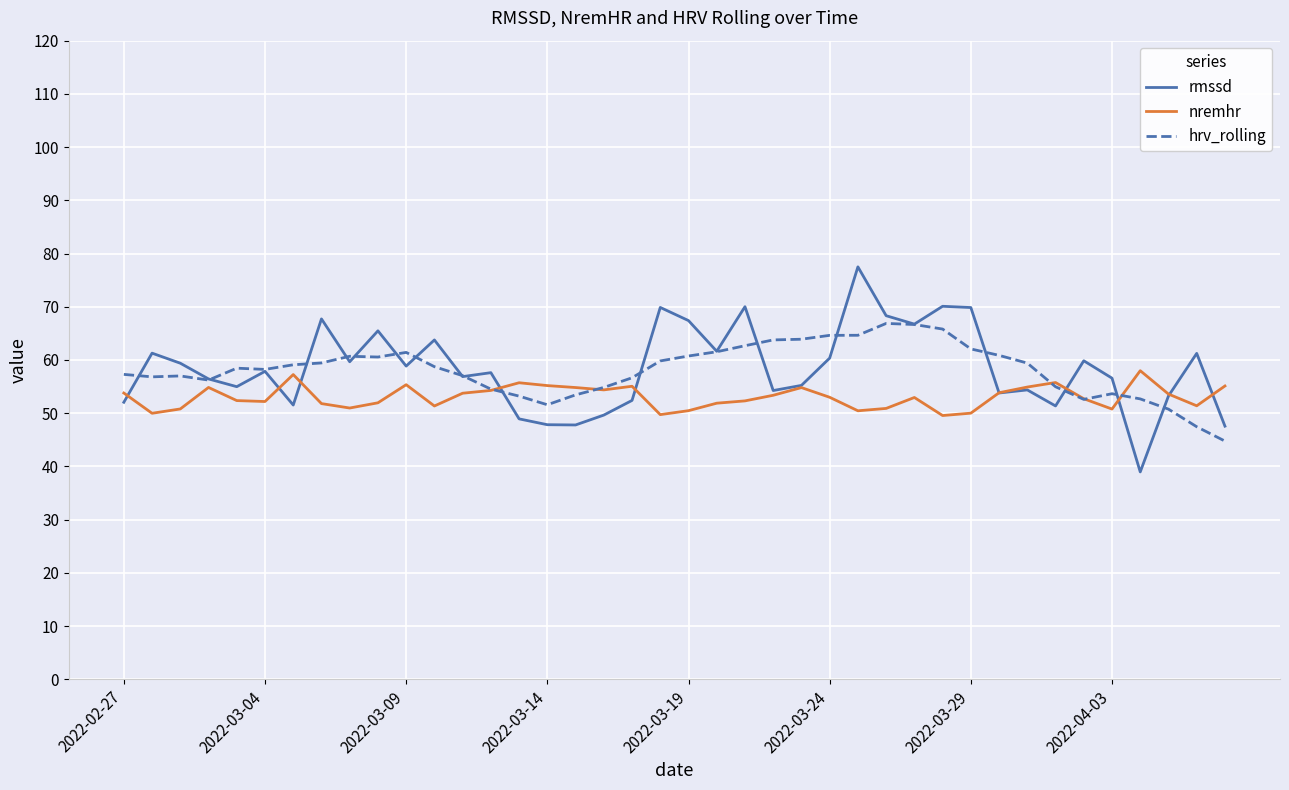

List the series in order of their peak value, lowest first.

nremhr, hrv_rolling, rmssd